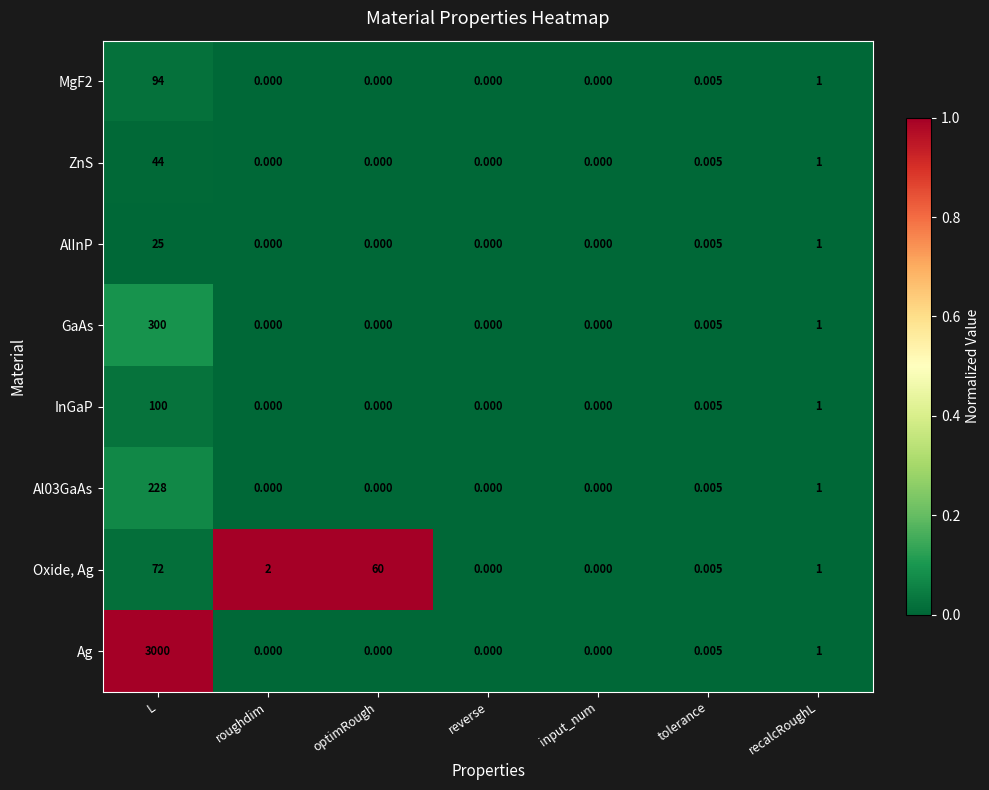

Where is MgF2 nearest to the value 47?

recalcRoughL